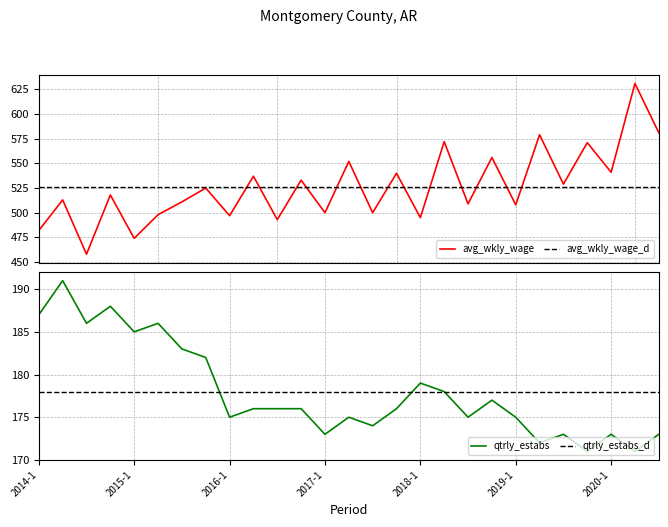

Is the value of avg_wkly_wage at 10 greater than the value of avg_wkly_wage_d at 25?

No